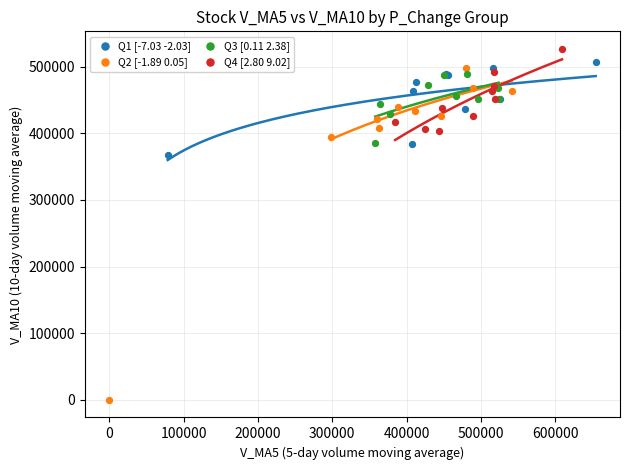

Which series reaches the minimum Y coordinate?

Q2 [-1.89 0.05]